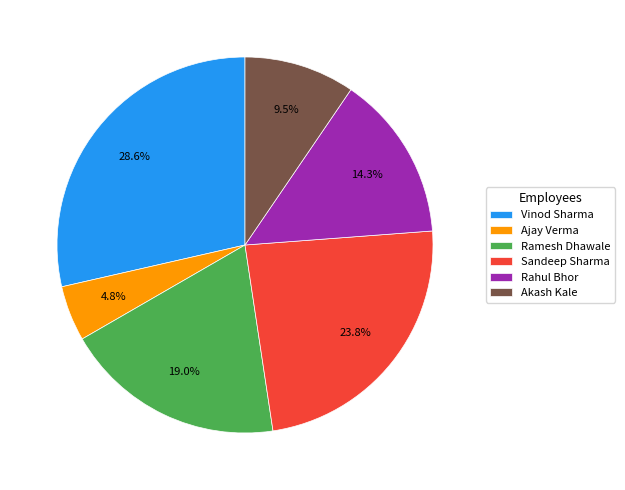

Approximately how many times larger is the value at Ramesh Dhawale compared to Sandeep Sharma?

0.8